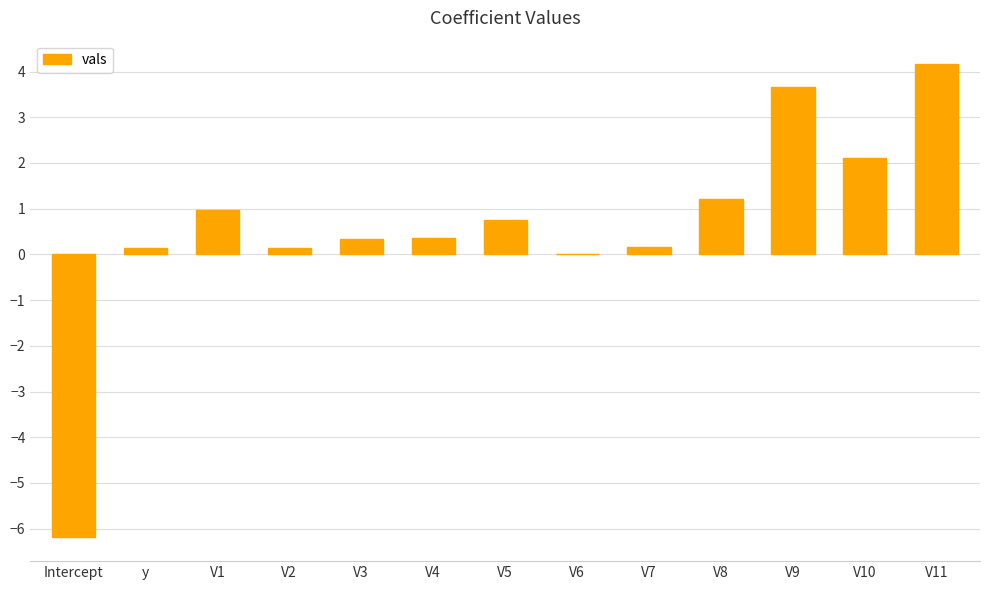

What is the difference between the values at Intercept and V11?

10.3